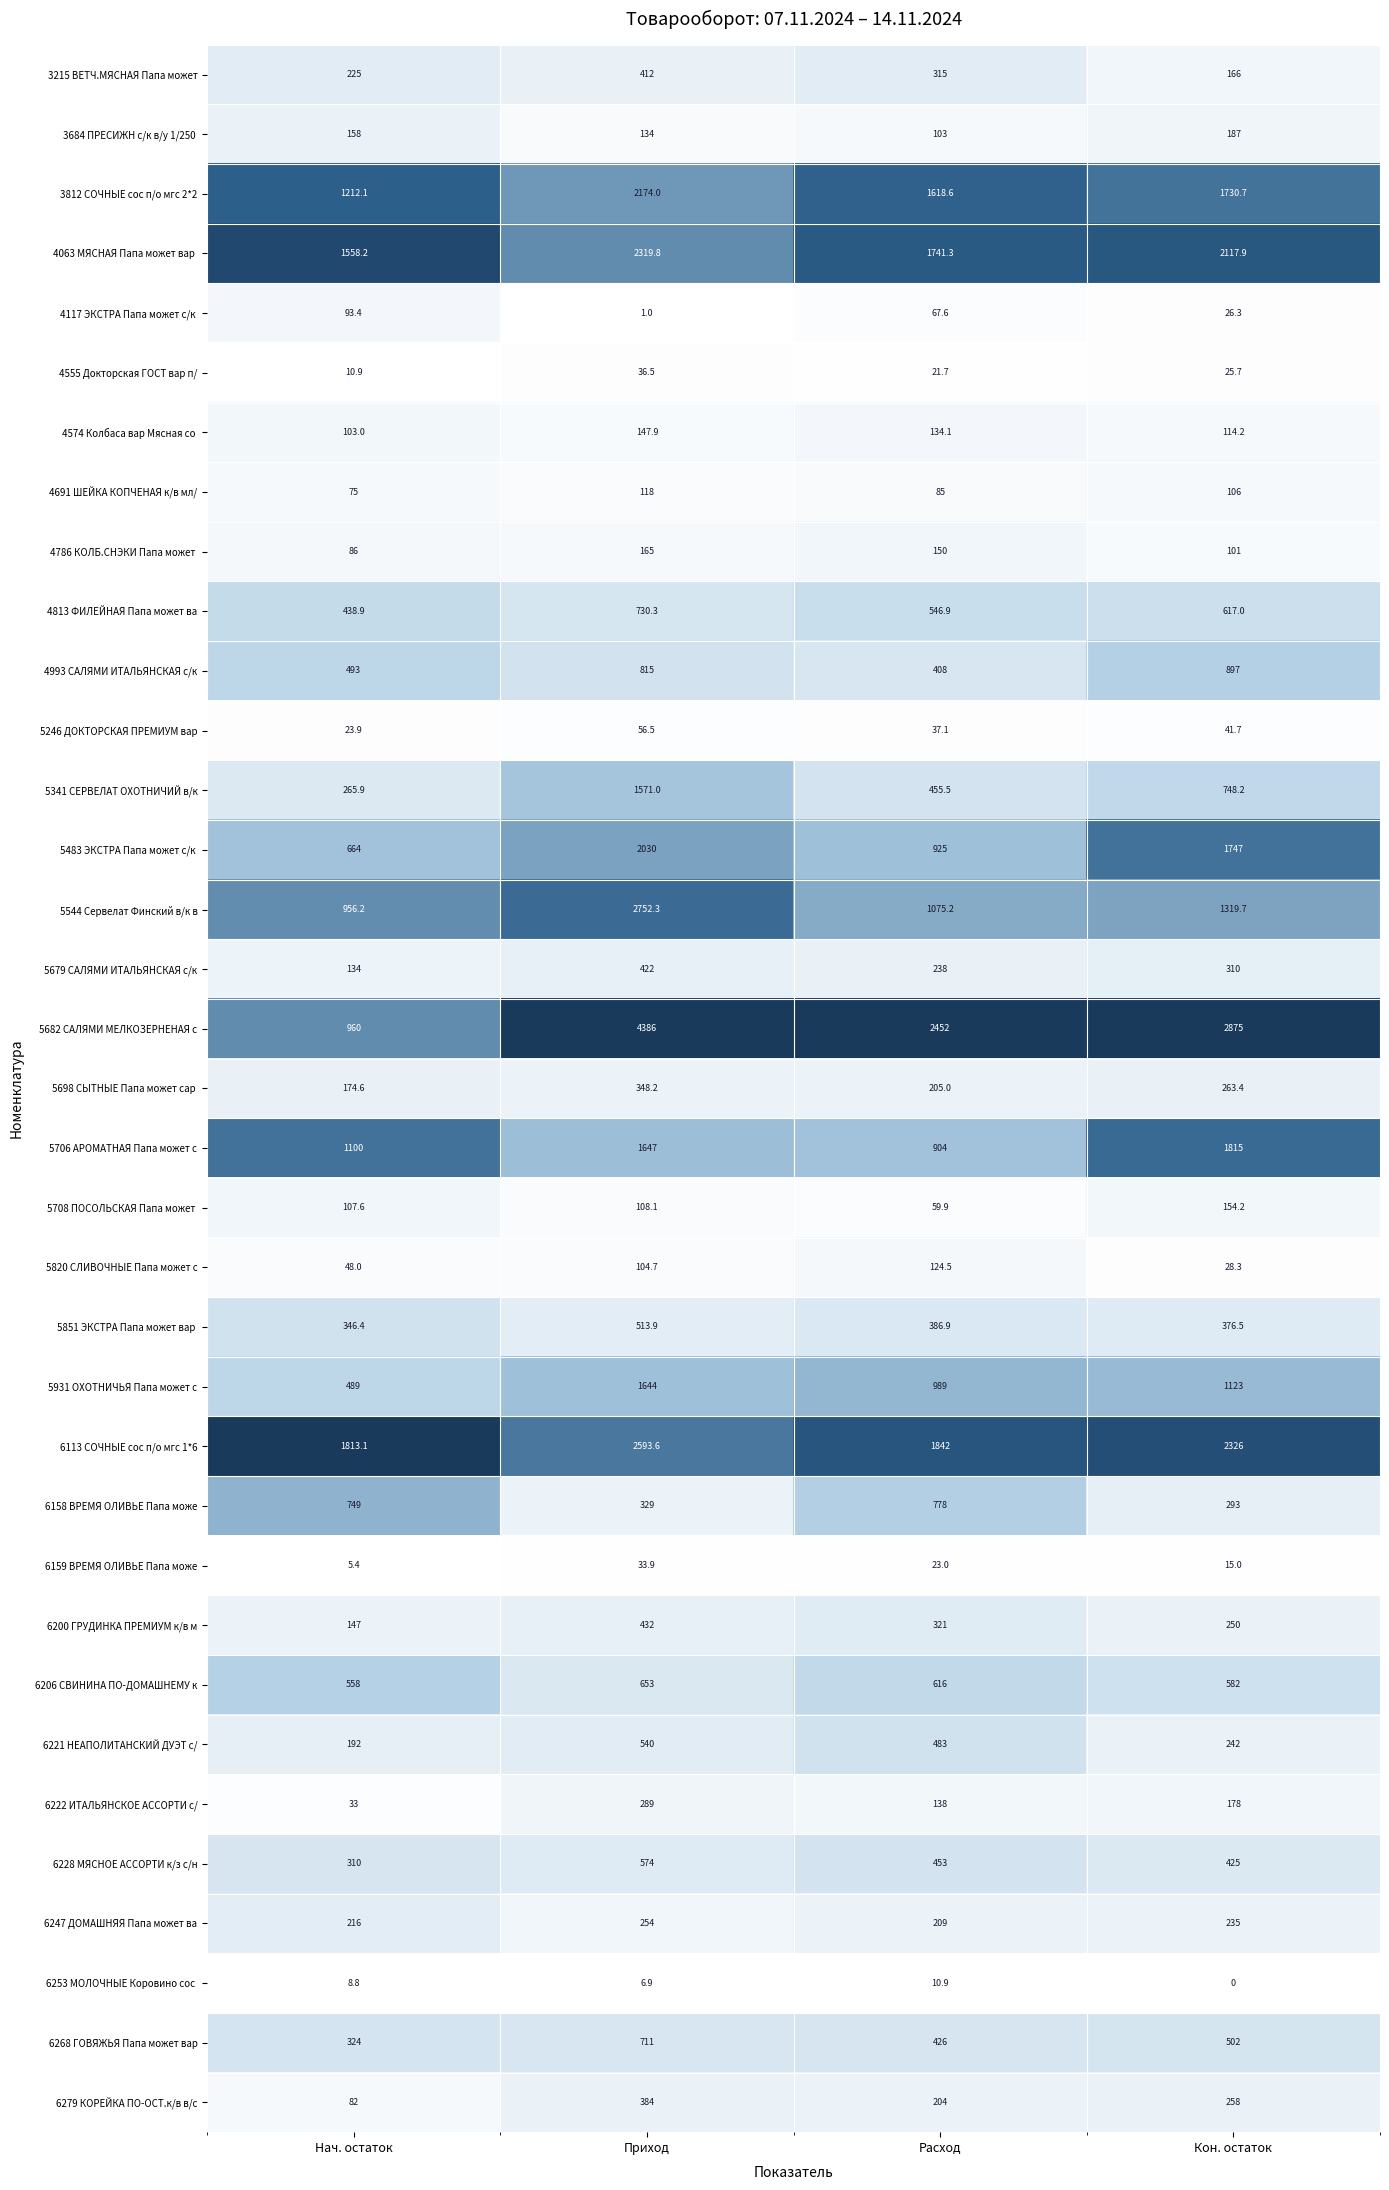

The 6228 МЯСНОЕ АССОРТИ к/з с/н series shows 425.0 at Кон. остаток. True or false?

True